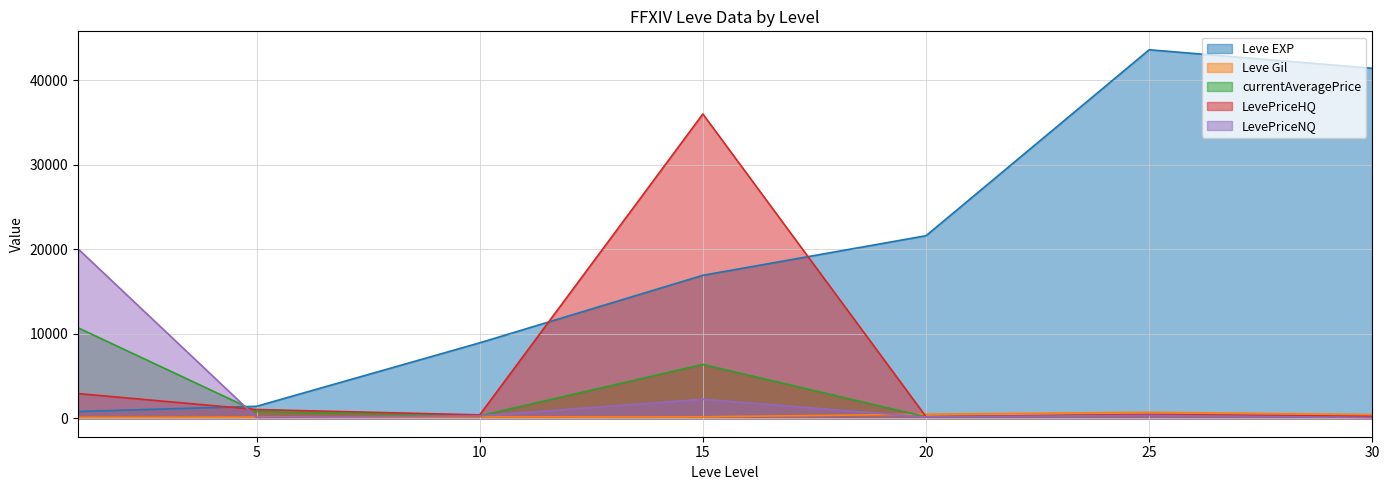

How many categories are shown in the chart?

7